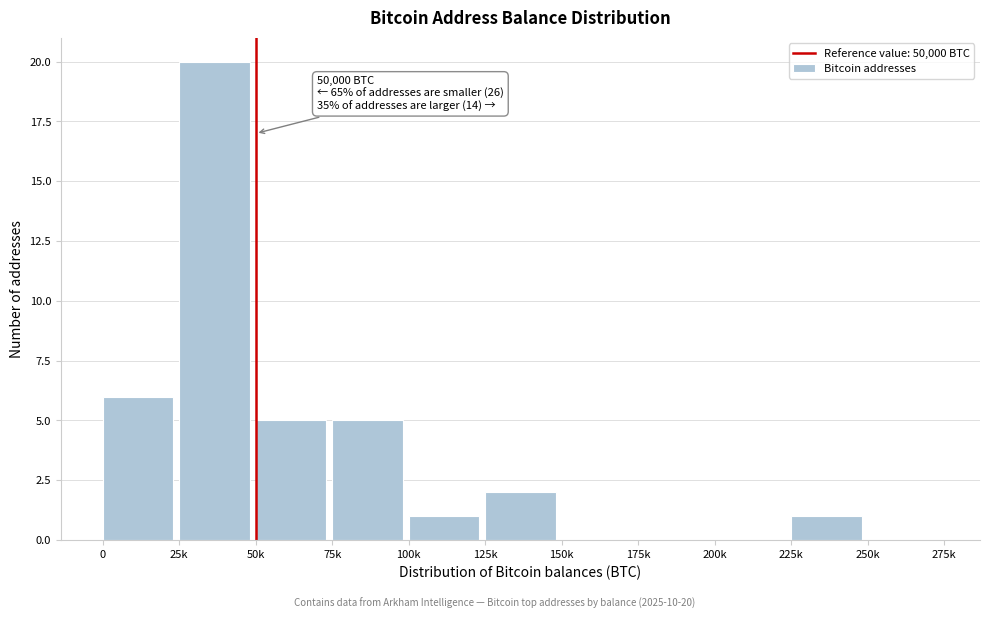

Reading left to right, list all the values displayed in this chart.

0=6	25k=20	50k=5	75k=5	100k=1	125k=2	150k=0	175k=0	200k=0	225k=1	250k=0